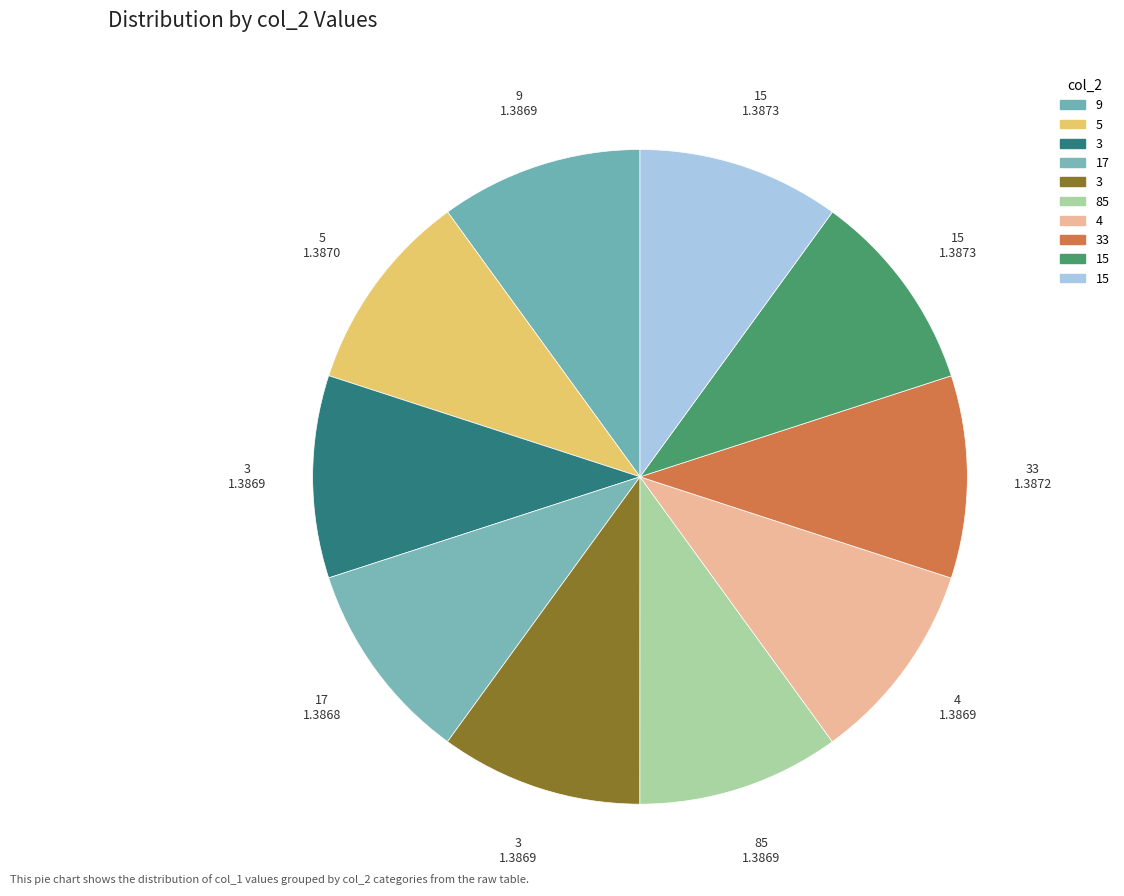

Does any single category account for the majority?

No